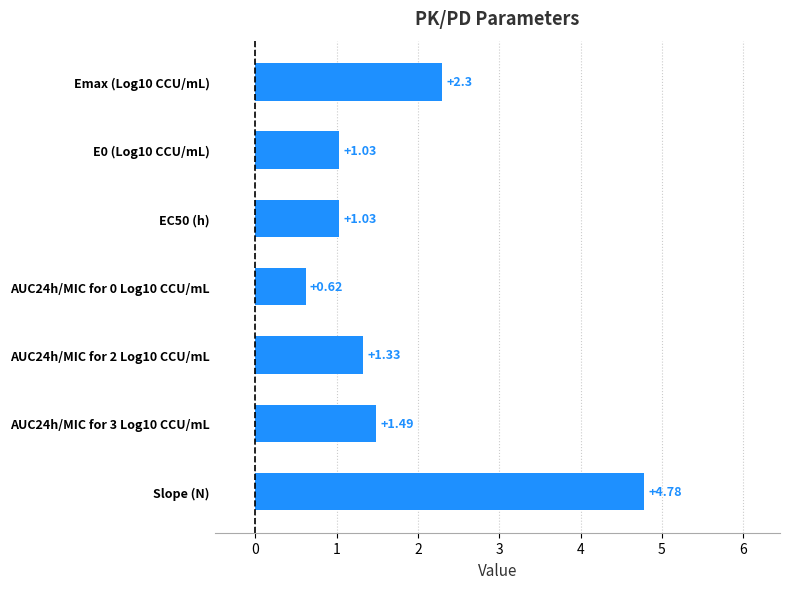

What is the label of the 7th bar from the top?

Slope (N)